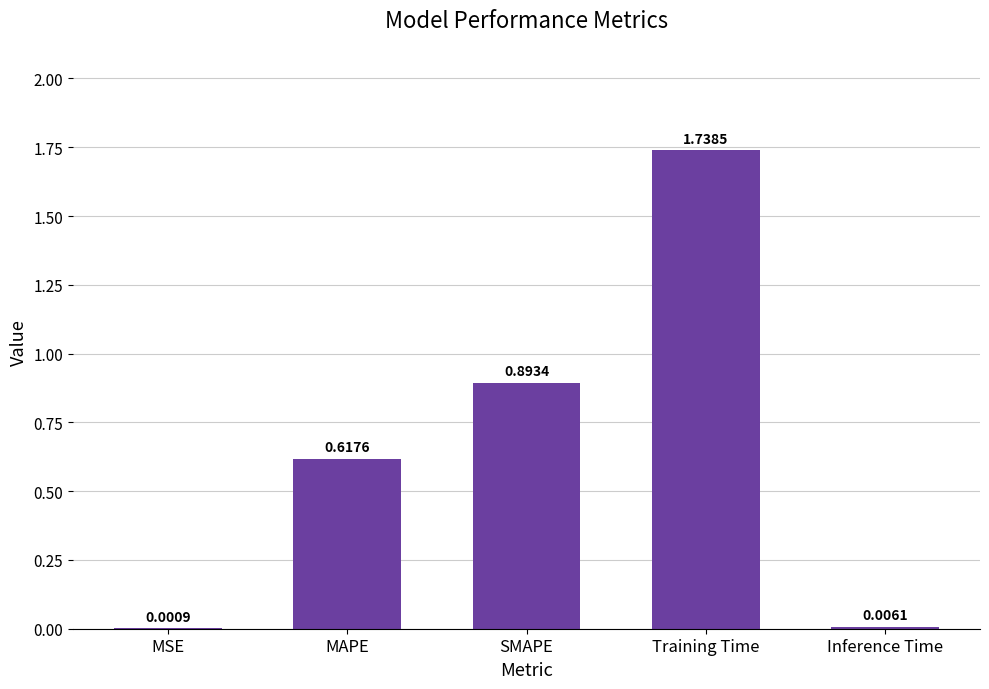

What is the sum of all values?

3.3